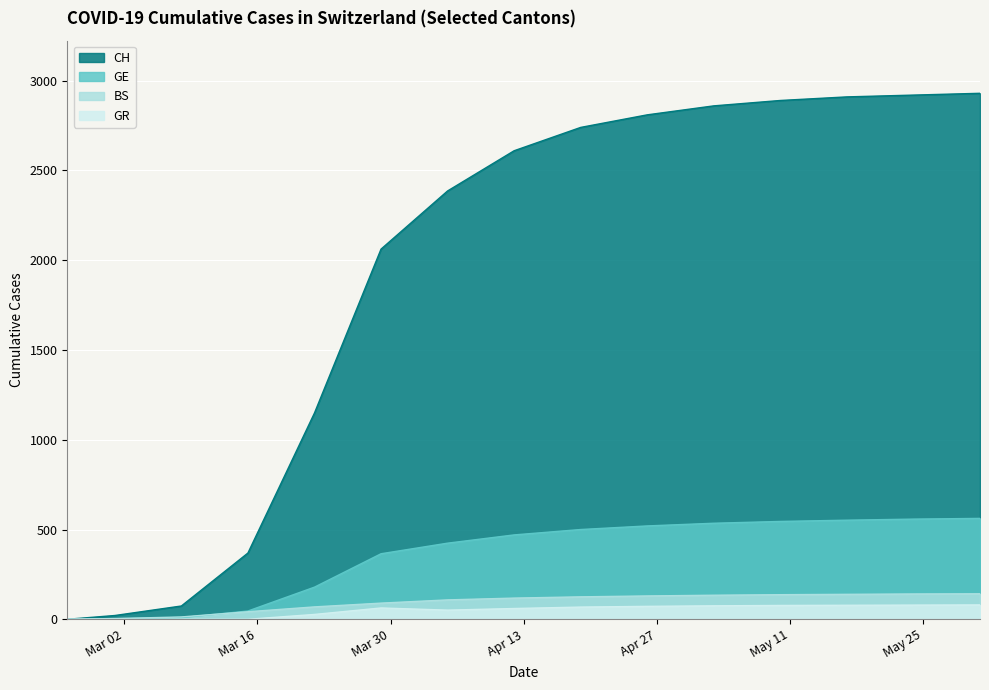

What is the label of the 2nd point from the left?

2020-03-01